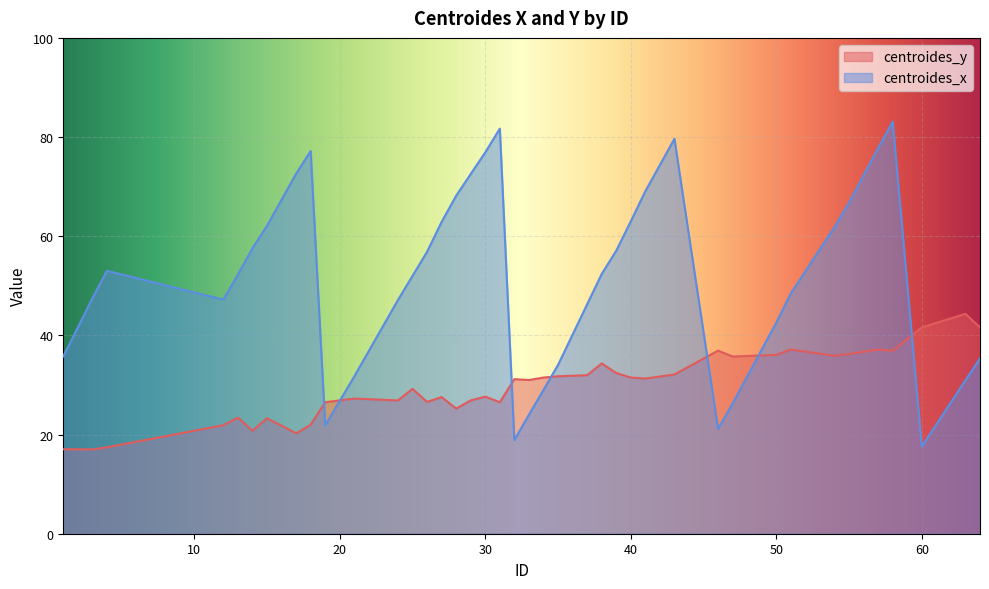

True or false: centroides_x has more than 2 interior local peaks.

True